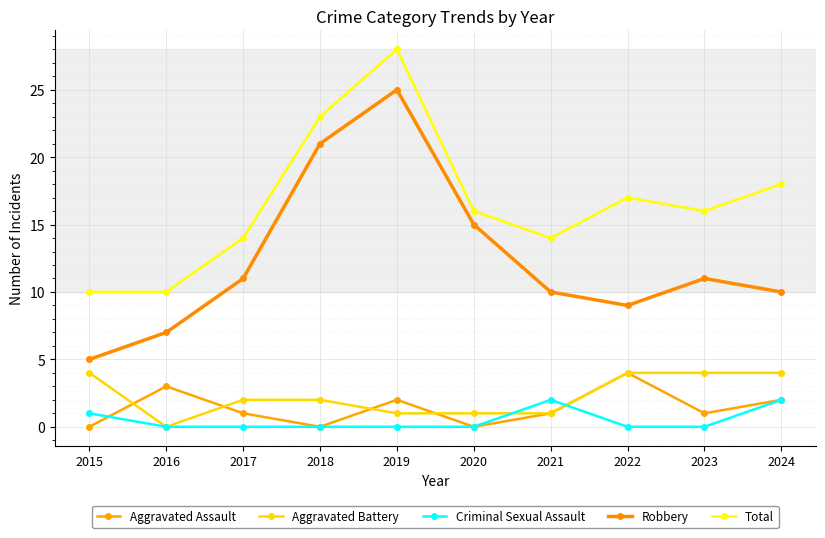

True or false: Criminal Sexual Assault has more than 1 interior local peaks.

False